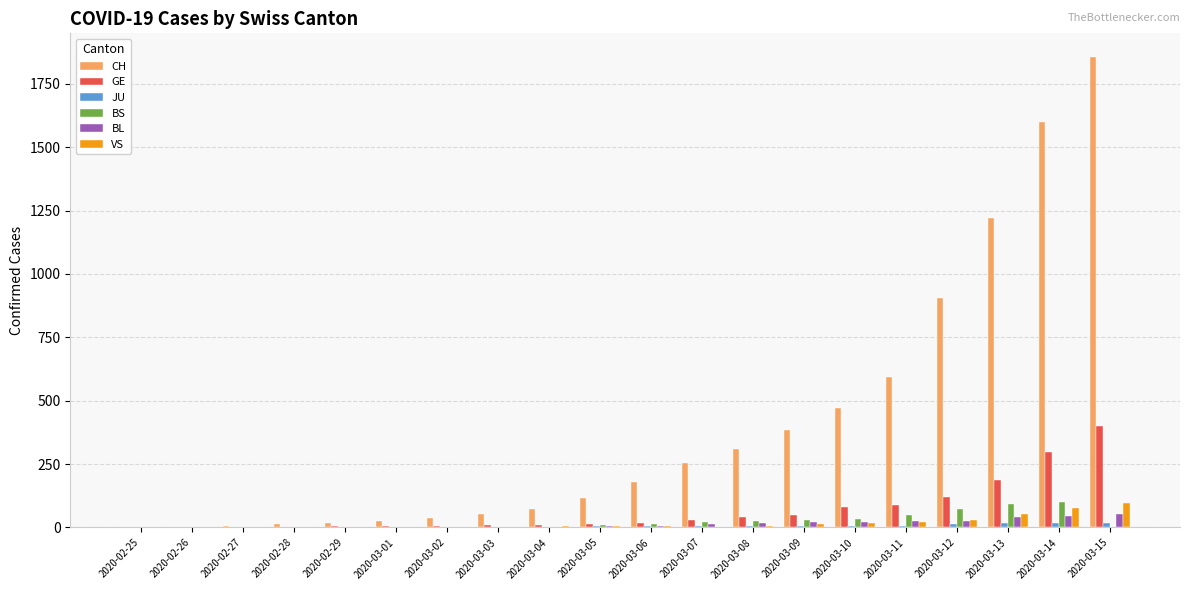

How many groups of bars are there?

20